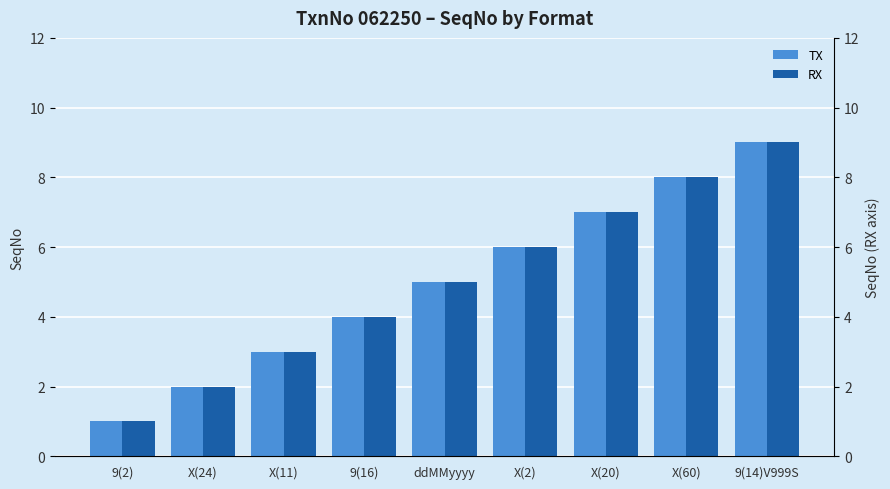

The TX series shows 9 at X(2). True or false?

False